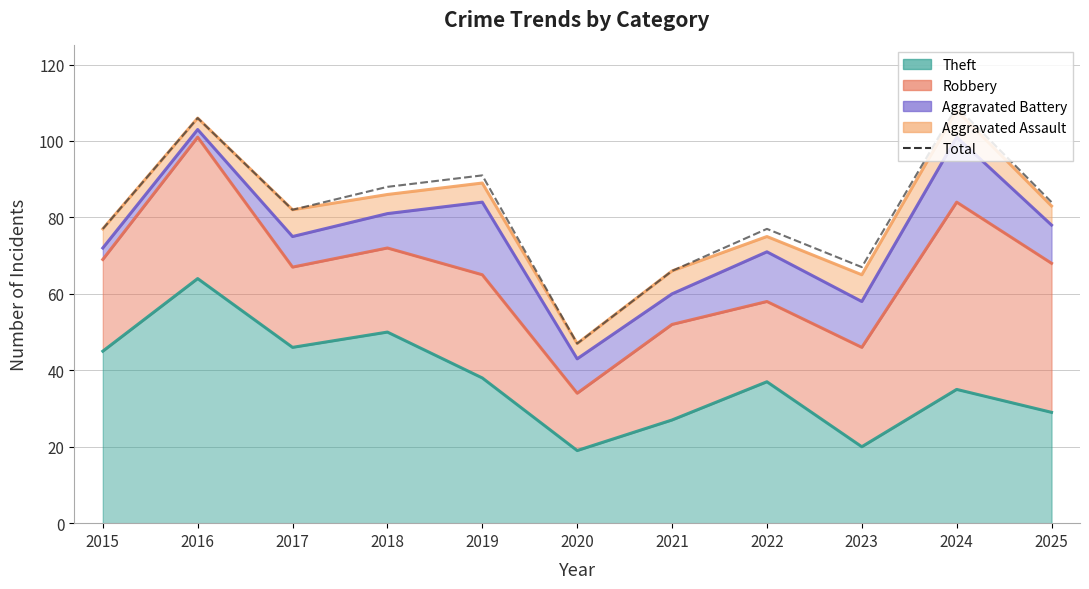

Rank the categories by value from lowest to highest.

2020, 2021, 2023, 2015, 2022, 2017, 2025, 2018, 2019, 2016, 2024